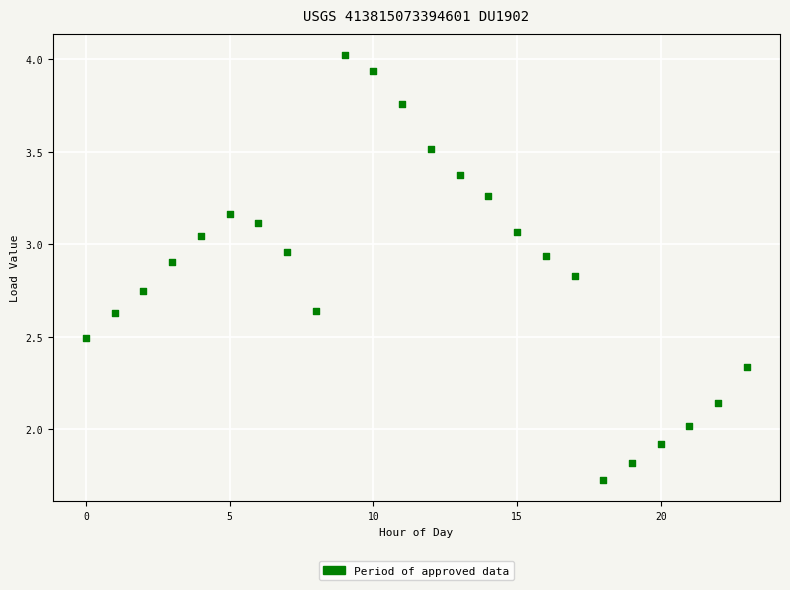

Count the number of points in this scatter plot.

24